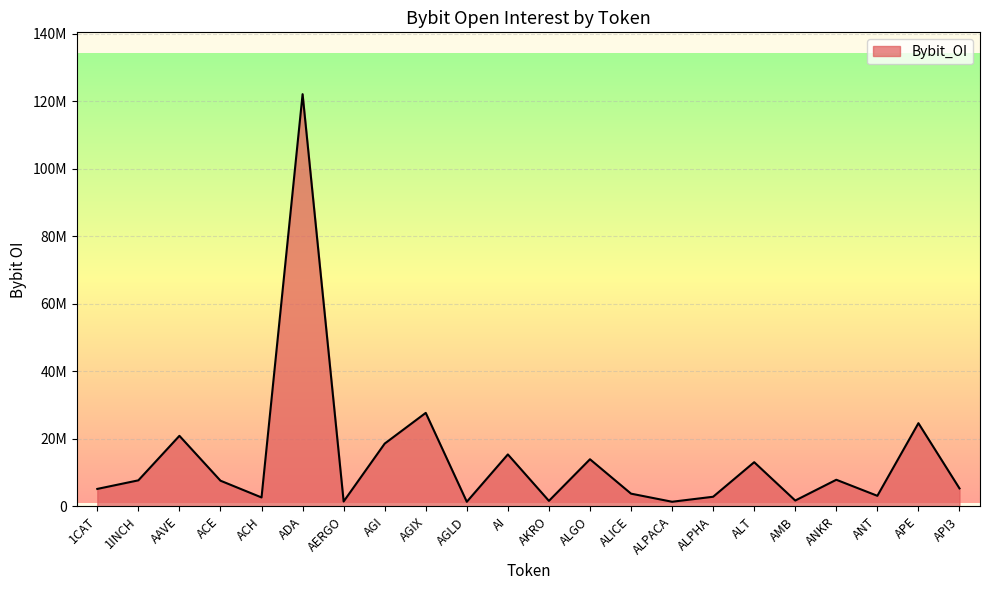

Where is the first local maximum?

AAVE